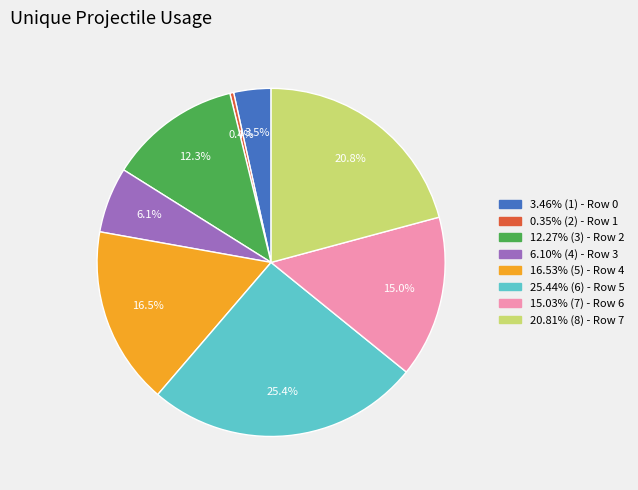

How many segments does this pie chart have?

8